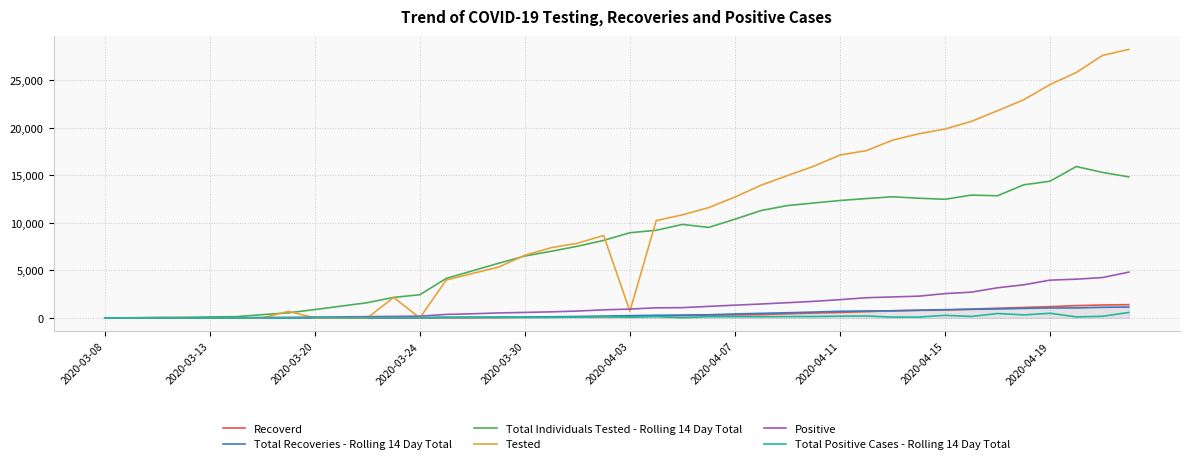

Which series has the largest range (max minus min)?

Tested